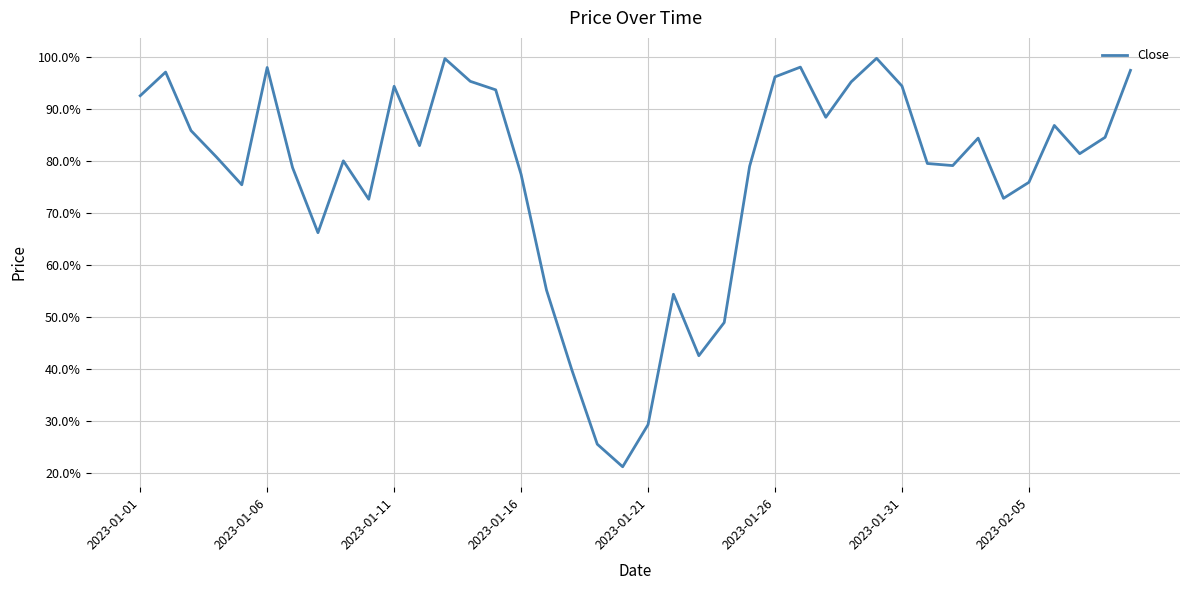

Does the chart have visible grid lines?

Yes